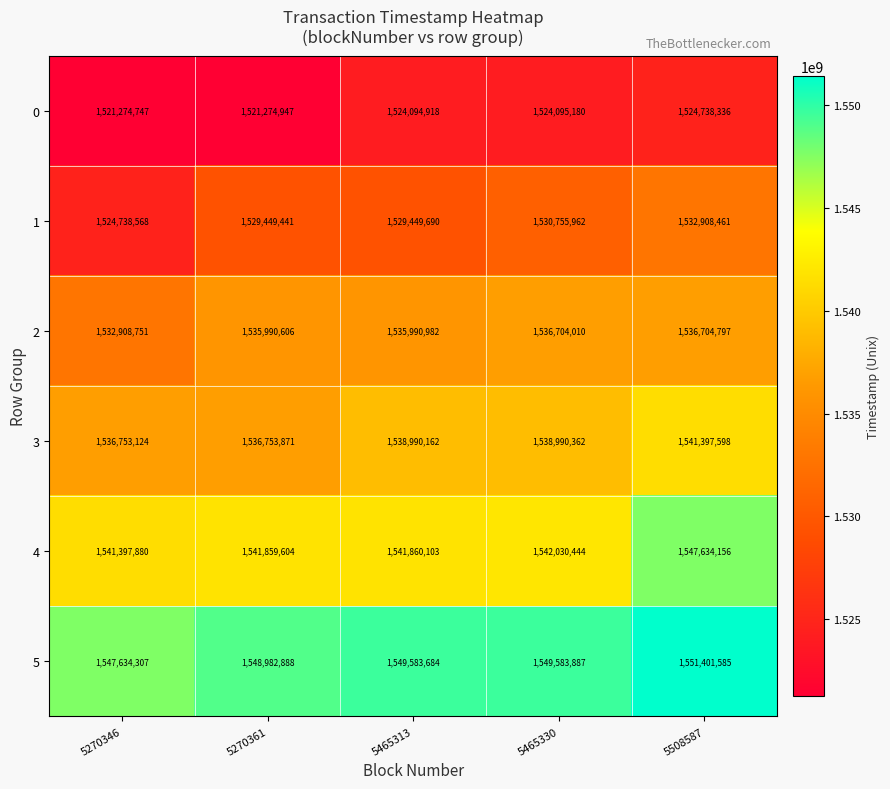

Reading right to left, what are all the values shown in this chart?

0: 5508587=1524738336	5465330=1524095180	5465313=1524094918	5270361=1521274947	5270346=1521274747
1: 5508587=1532908461	5465330=1530755962	5465313=1529449690	5270361=1529449441	5270346=1524738568
2: 5508587=1536704797	5465330=1536704010	5465313=1535990982	5270361=1535990606	5270346=1532908751
3: 5508587=1541397598	5465330=1538990362	5465313=1538990162	5270361=1536753871	5270346=1536753124
4: 5508587=1547634156	5465330=1542030444	5465313=1541860103	5270361=1541859604	5270346=1541397880
5: 5508587=1551401585	5465330=1549583887	5465313=1549583684	5270361=1548982888	5270346=1547634307